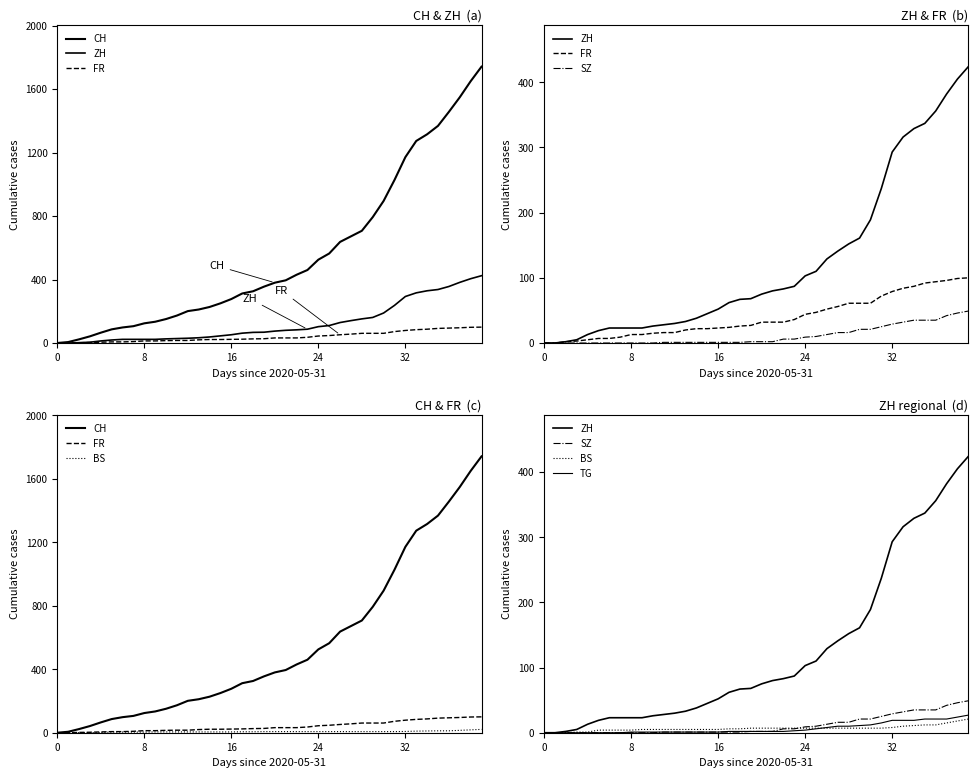

What is the value of the TG point at the 13th from the left?

1